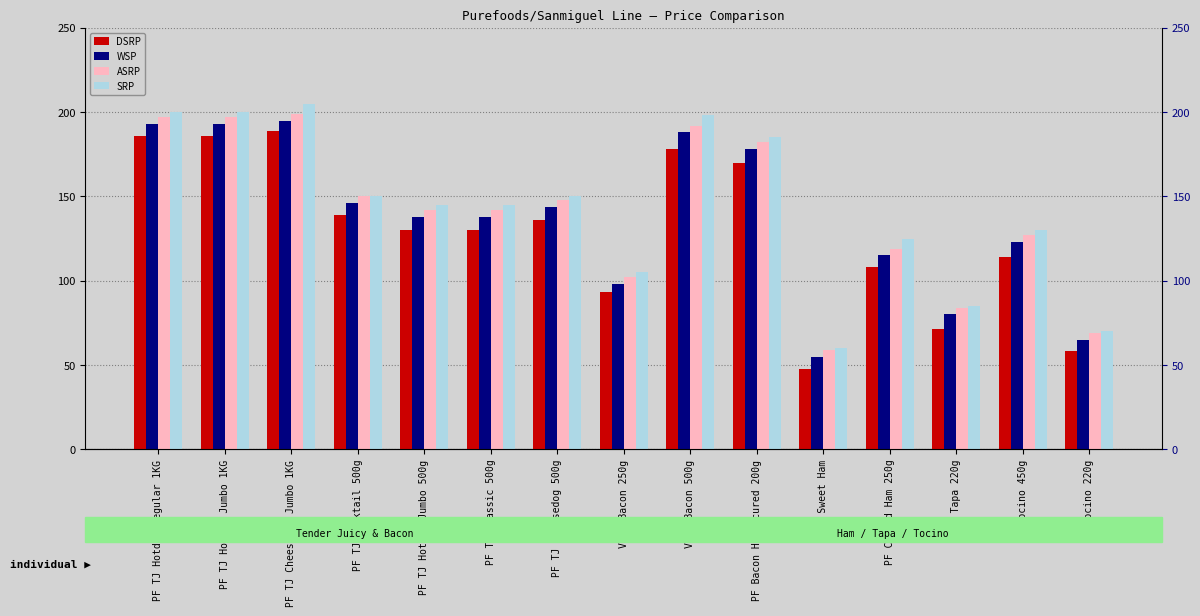

Which series has the largest total across all categories?

SRP